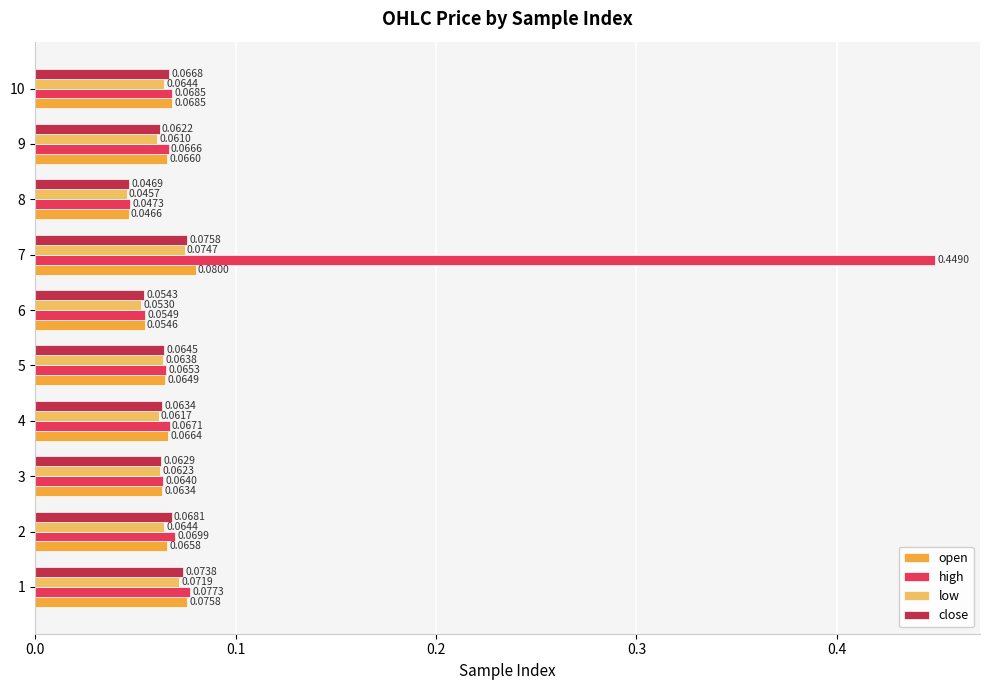

Rank the series by their maximum value, from highest to lowest.

high, open, close, low